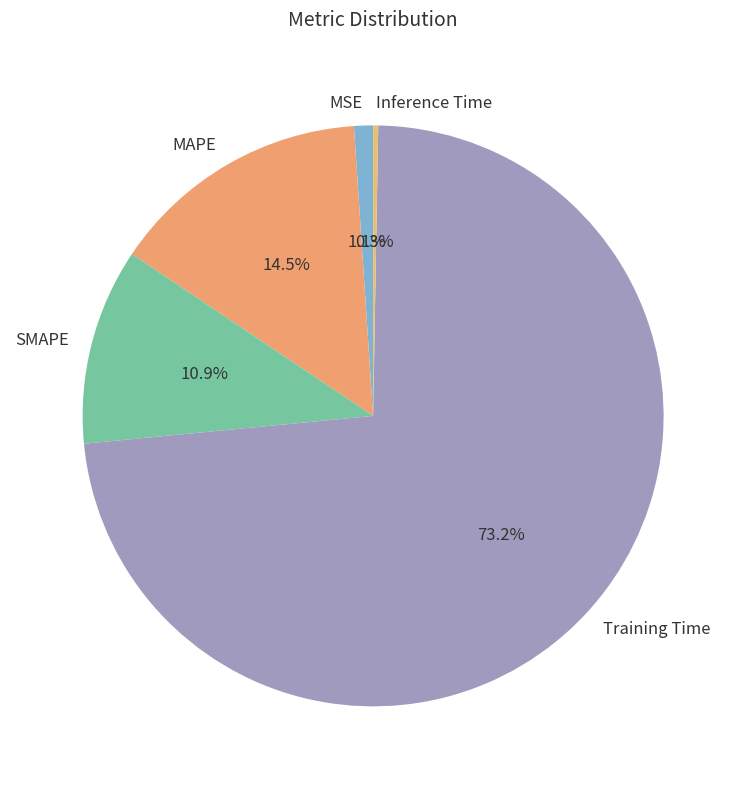

Rank the categories by value from lowest to highest.

Inference Time, MSE, SMAPE, MAPE, Training Time